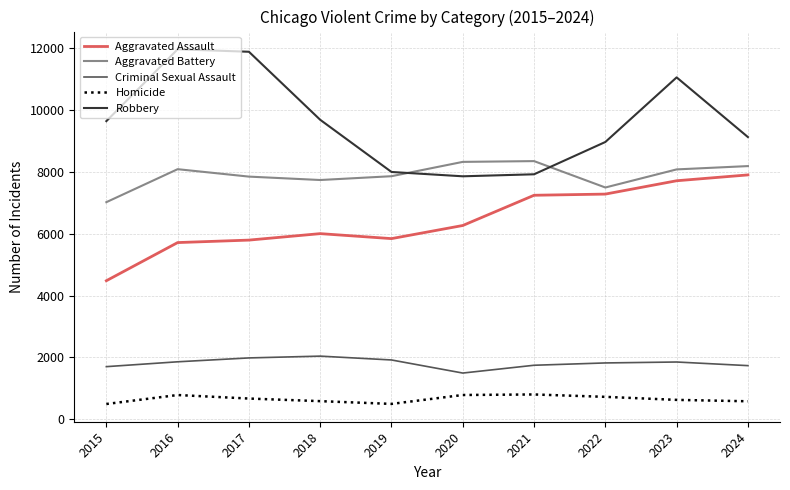

True or false: Aggravated Battery has more than 2 interior local peaks.

False